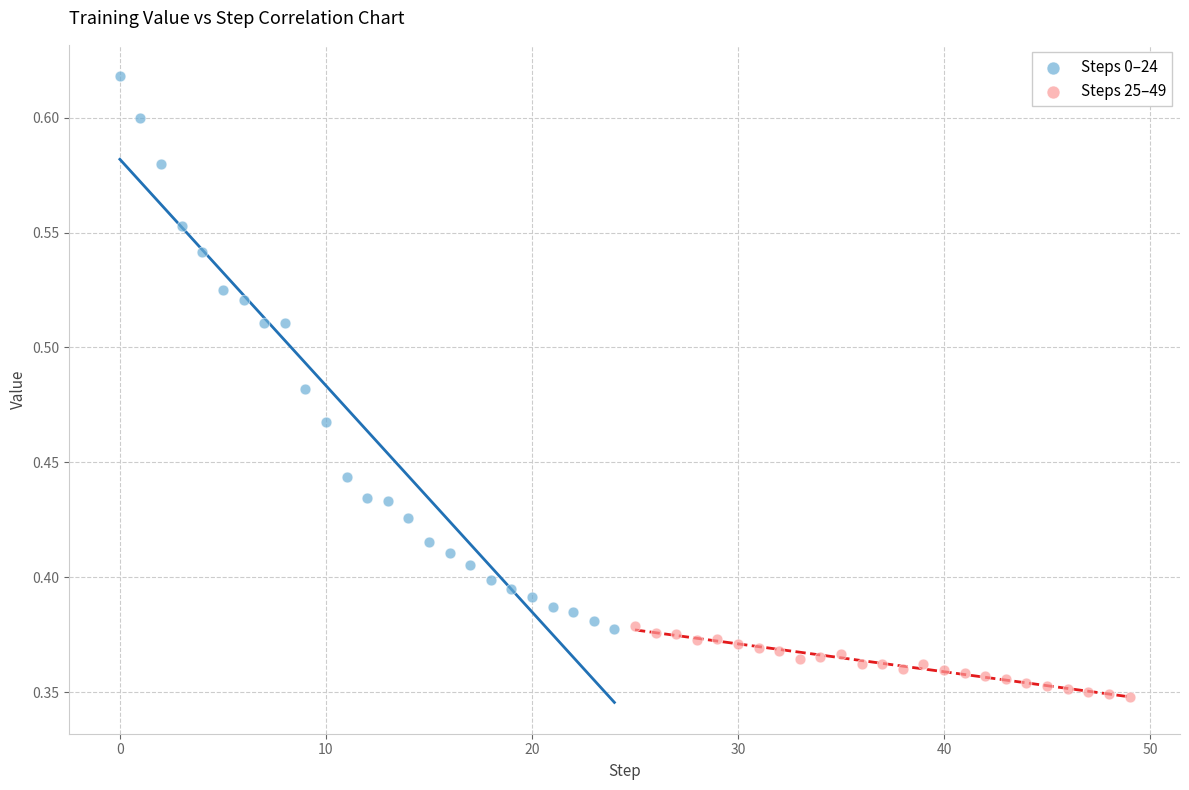

Which series has the widest spread of Y values?

Steps 0–24